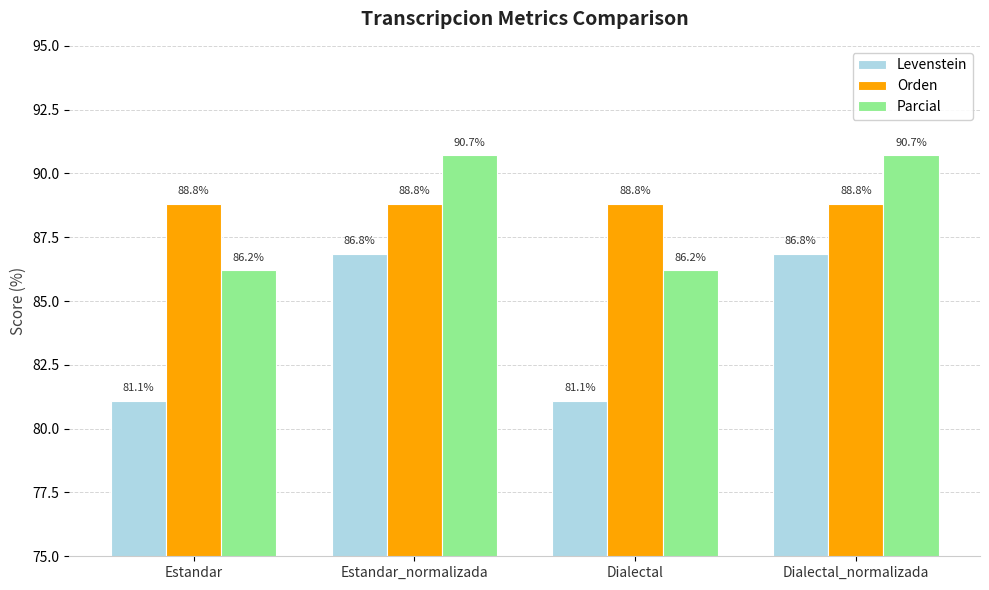

What is the maximum value shown in the chart?

90.7